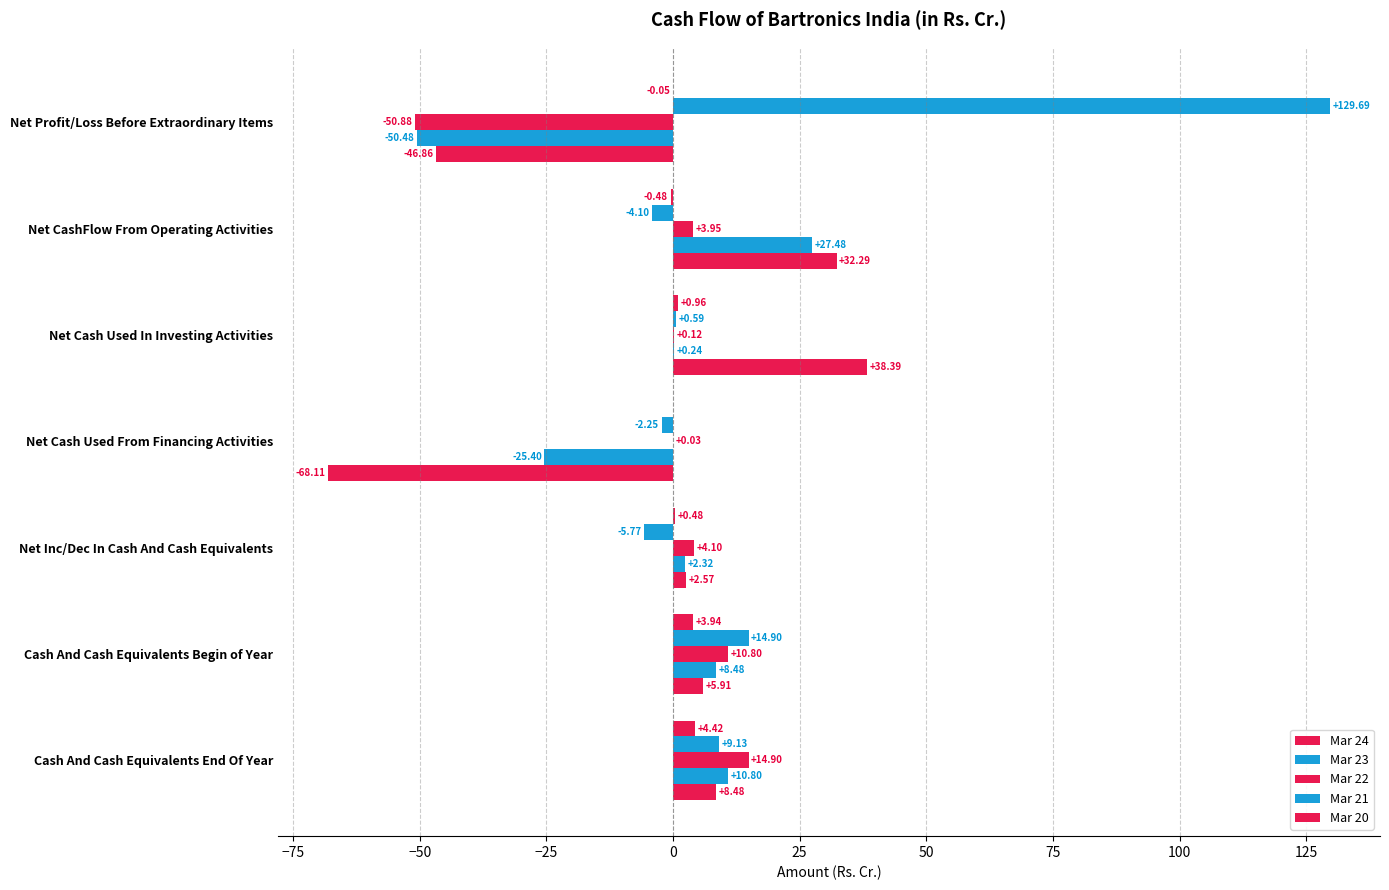

How many data points does each series have?

7